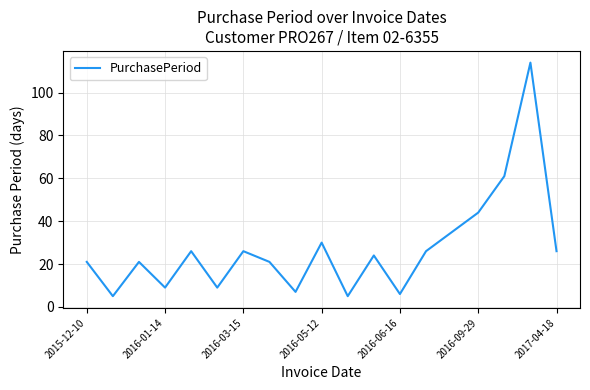

What is the difference between the maximum and minimum values?

109